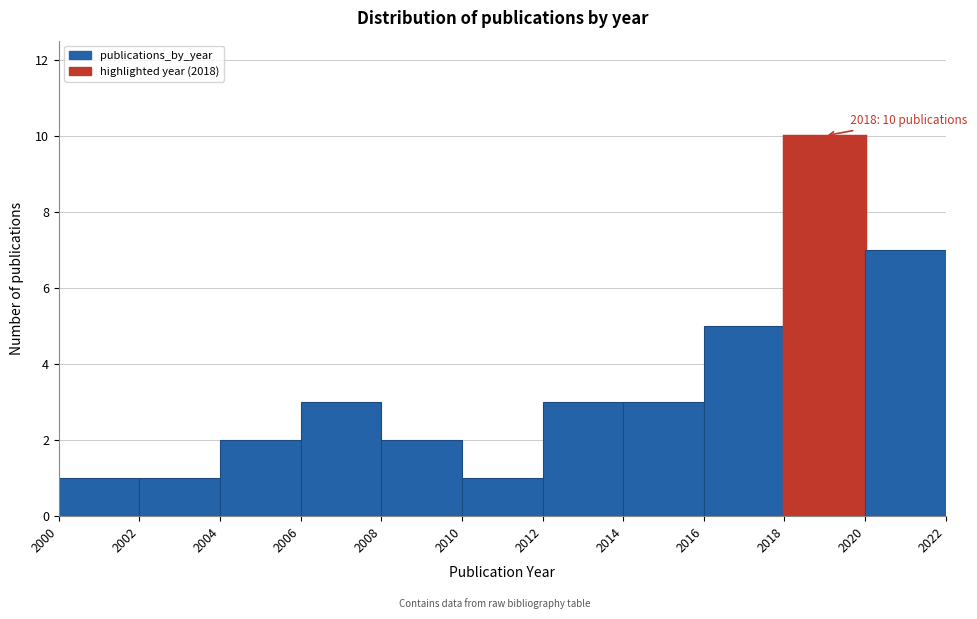

Over which range of the x-axis is the bar tallest?

2018 to 2020